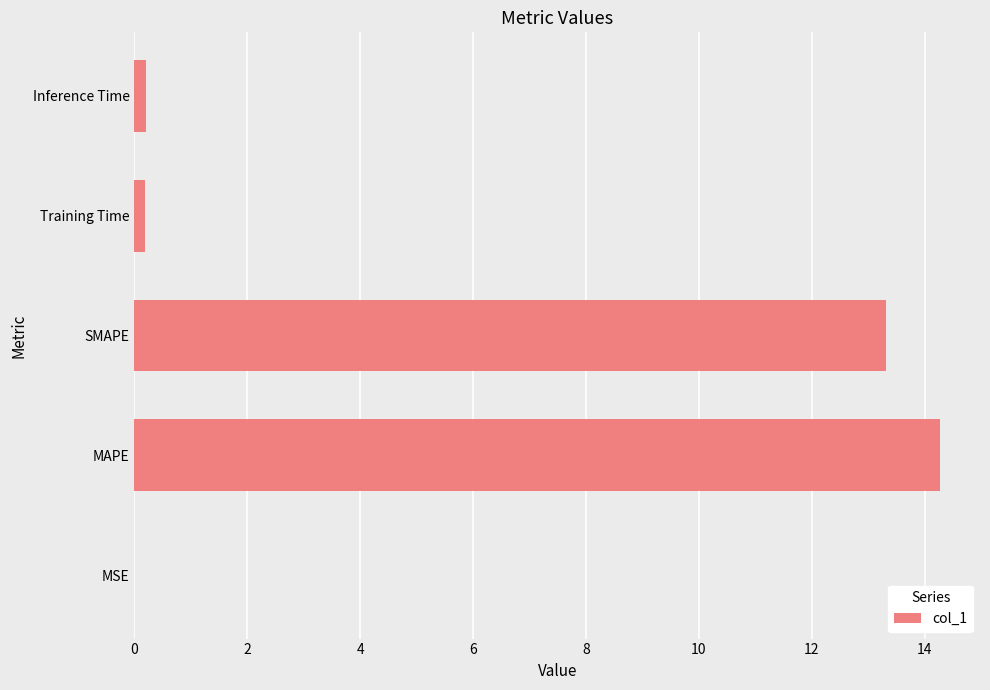

Does the chart contain stacked bars?

No